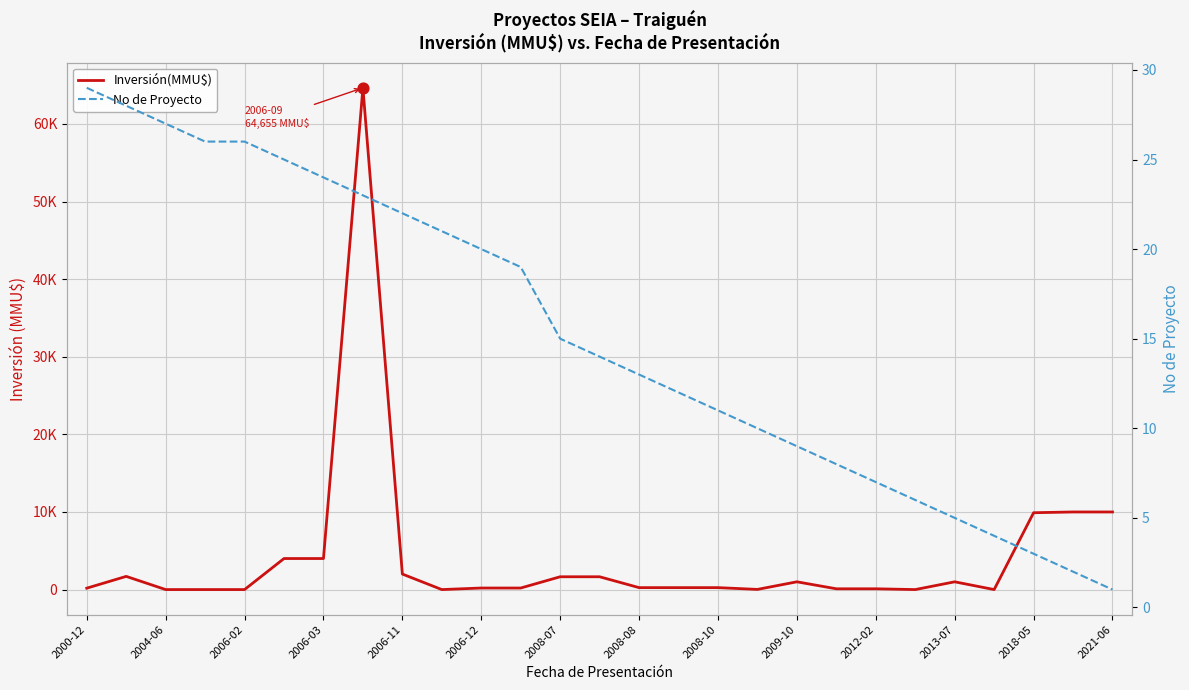

Which series has the largest total across all categories?

Inversión(MMU$)